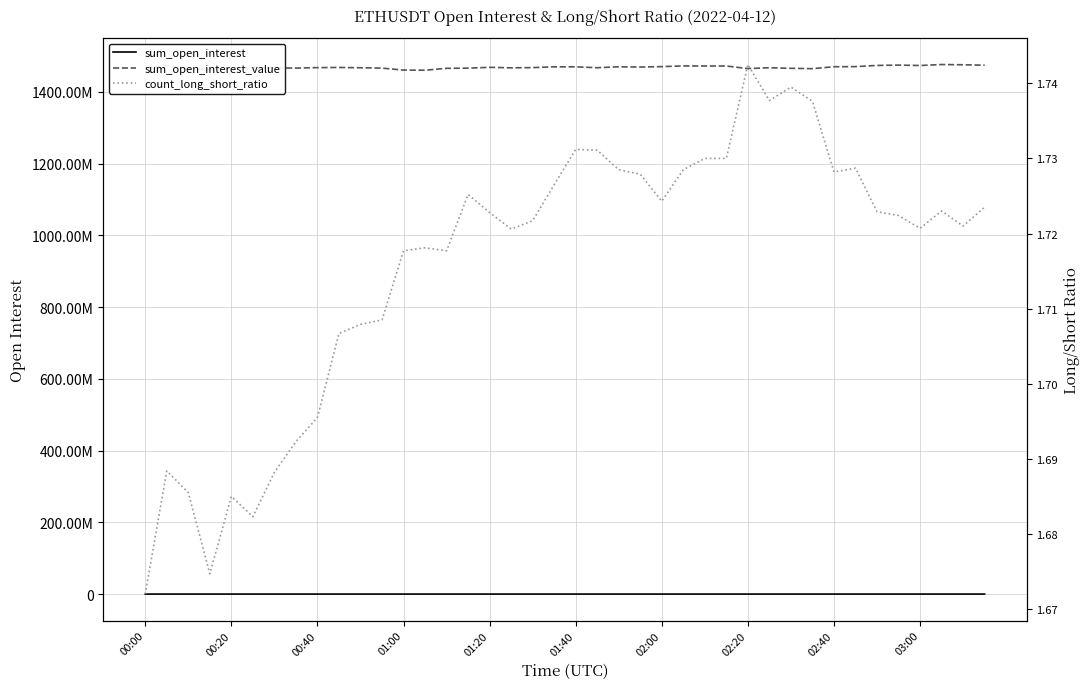

At which category is the sum across all series the highest?

37